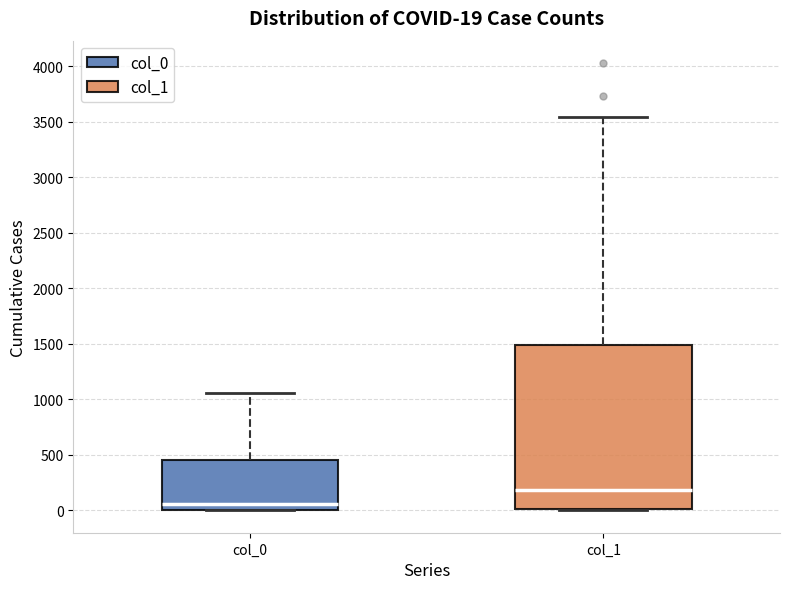

Which box is the tallest, from its lower edge to its upper edge?

col_1